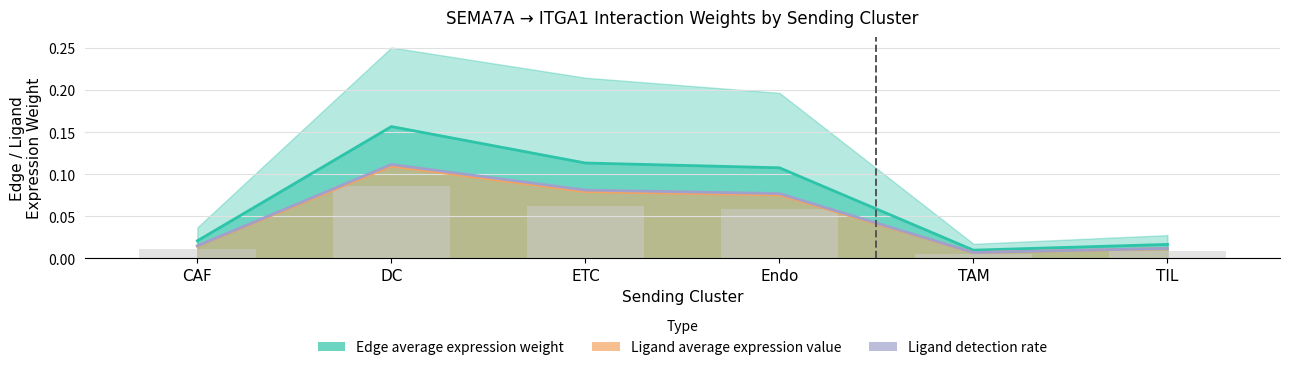

At which category does the chart reach its peak across all series?

DC